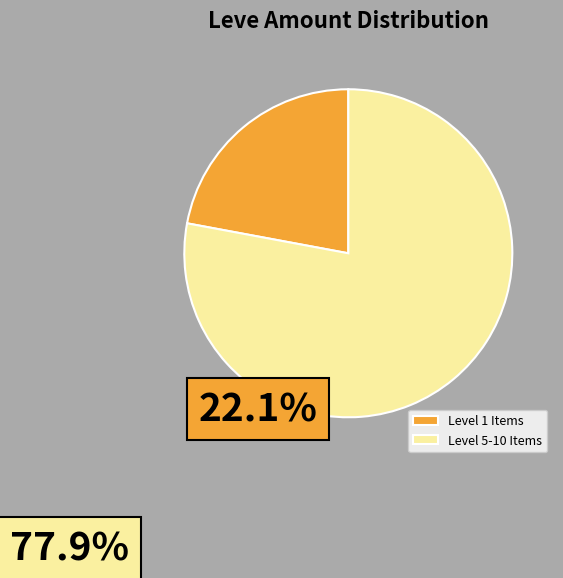

Which has a higher value, Level 5-10 Items or Level 1 Items?

Level 5-10 Items